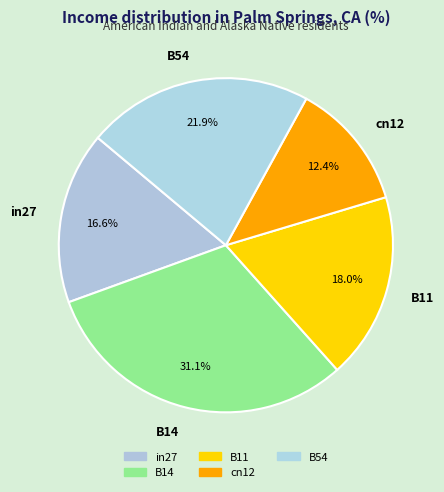

Is it true that B14 is 31% of the pie?

True